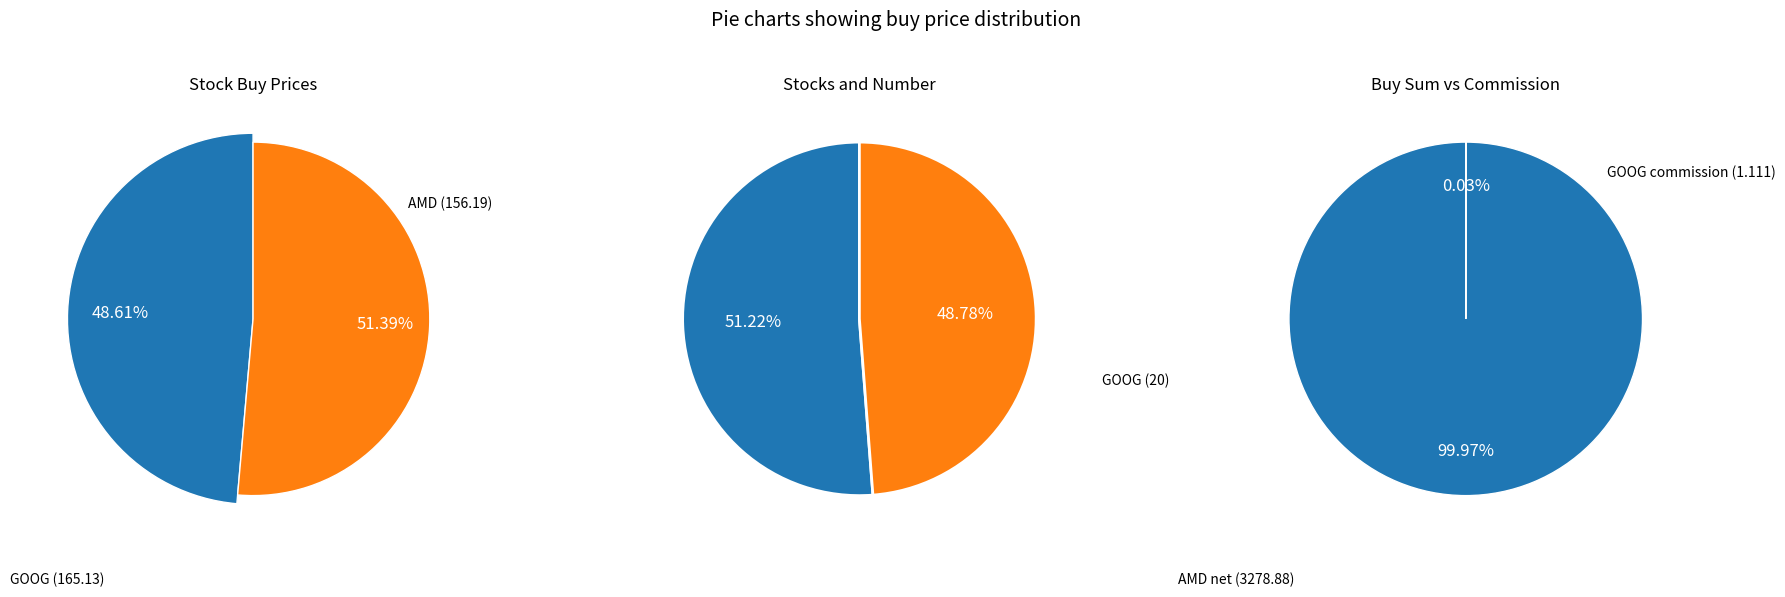

How many segments does this pie chart have?

2